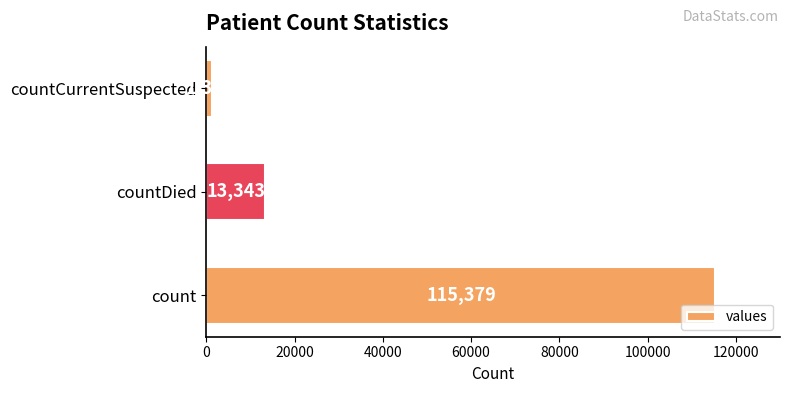

What is the average value?

43368